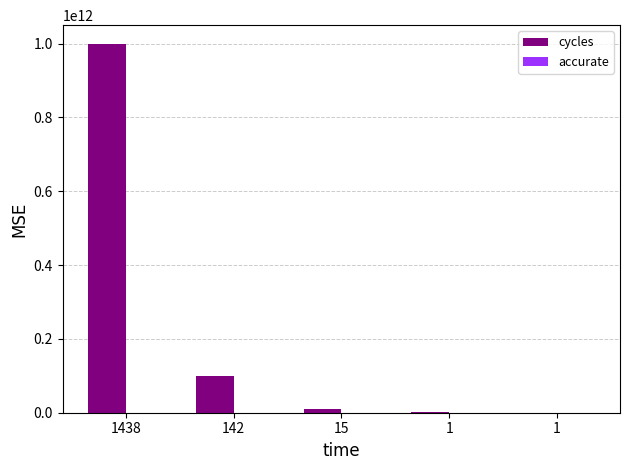

Count the number of categories in the chart.

5